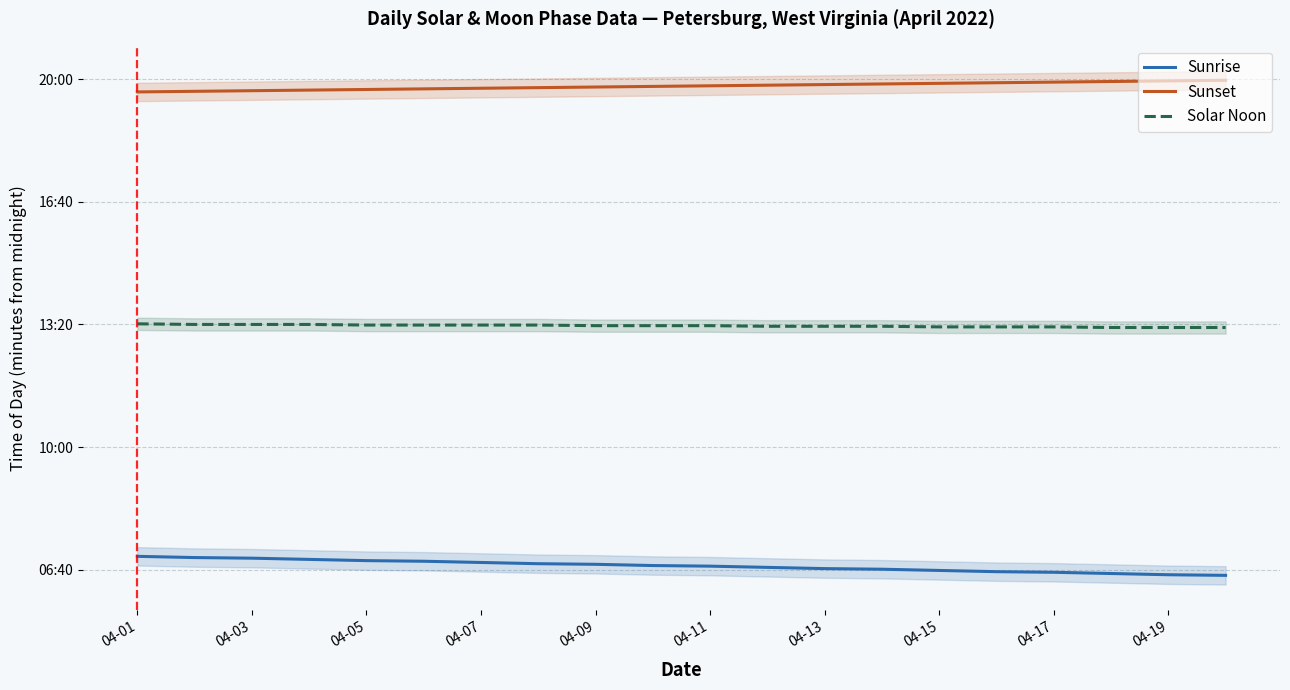

Where does the Sunrise series first go above 407?

04-01